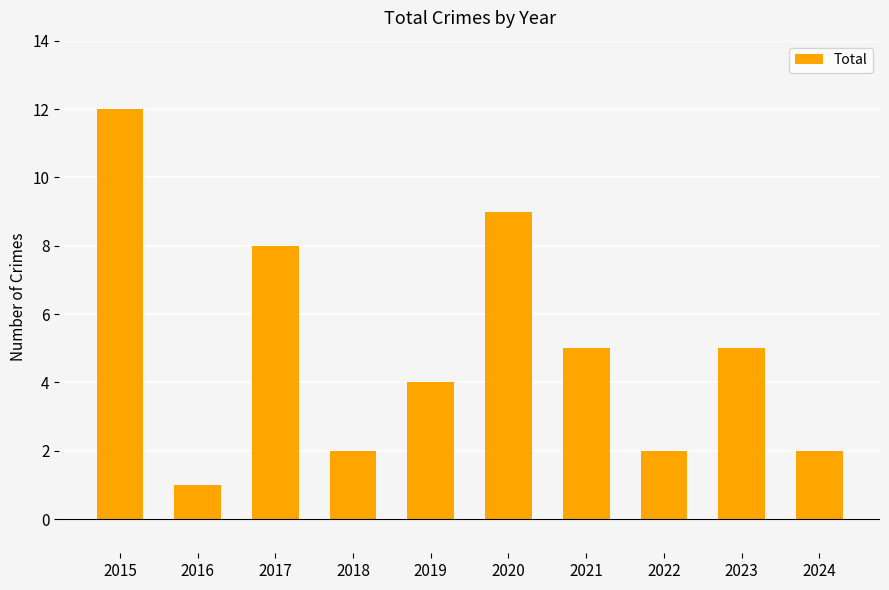

What is the difference between the values at 2016 and 2021?

4